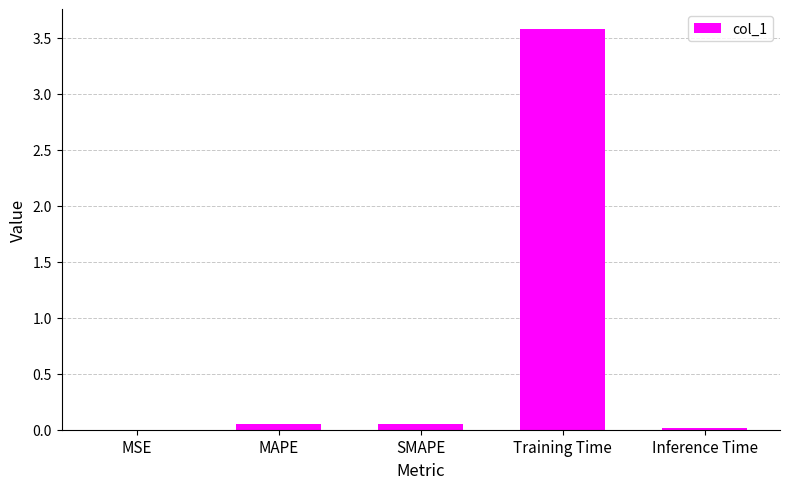

What is the sum of all values?

3.7